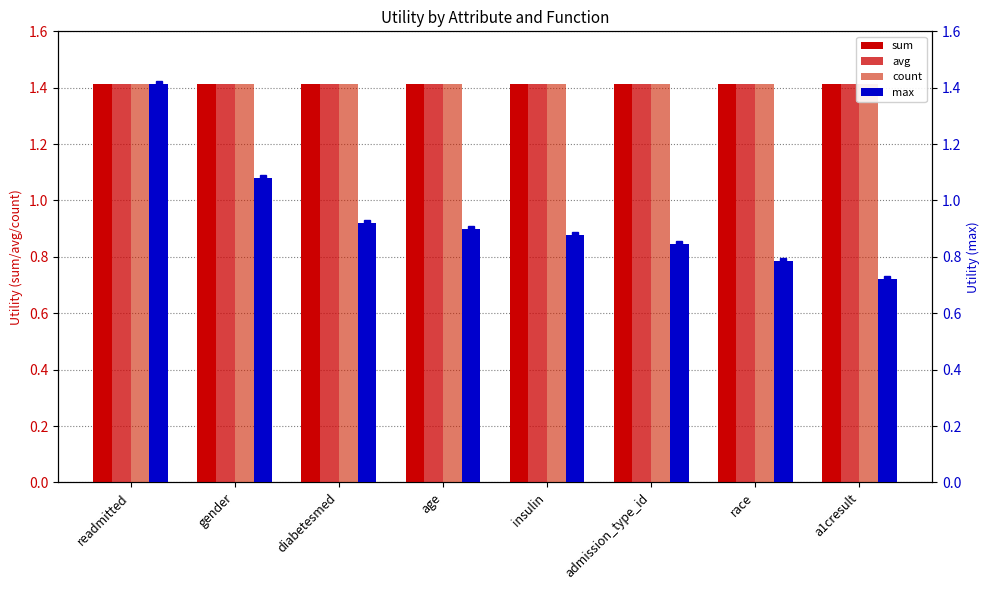

At which category does the chart reach its minimum across all series?

a1cresult